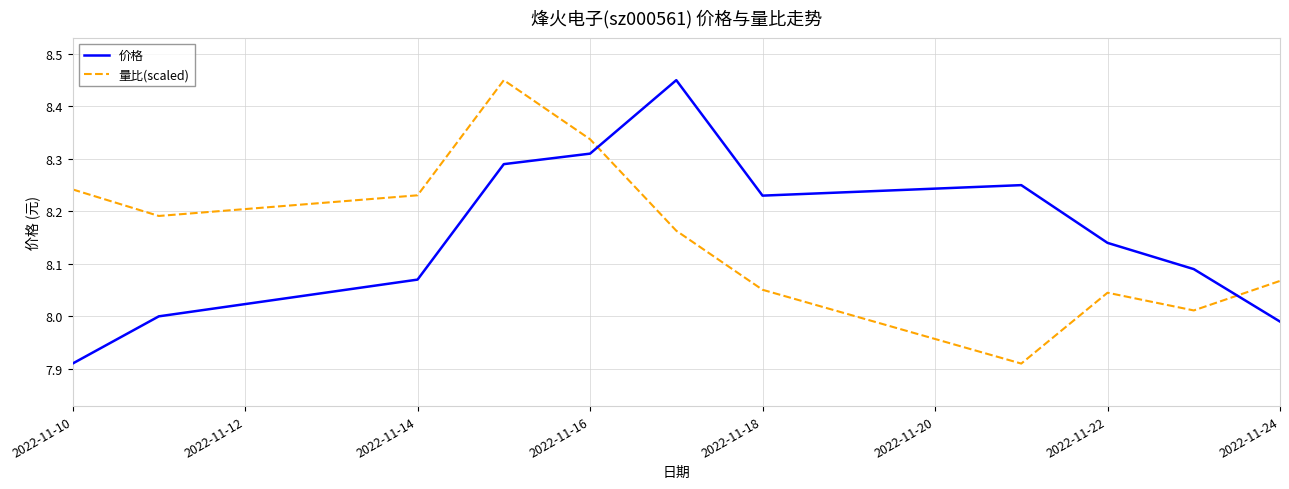

What is the difference between the maximum and minimum values in the 价格 series?

0.5